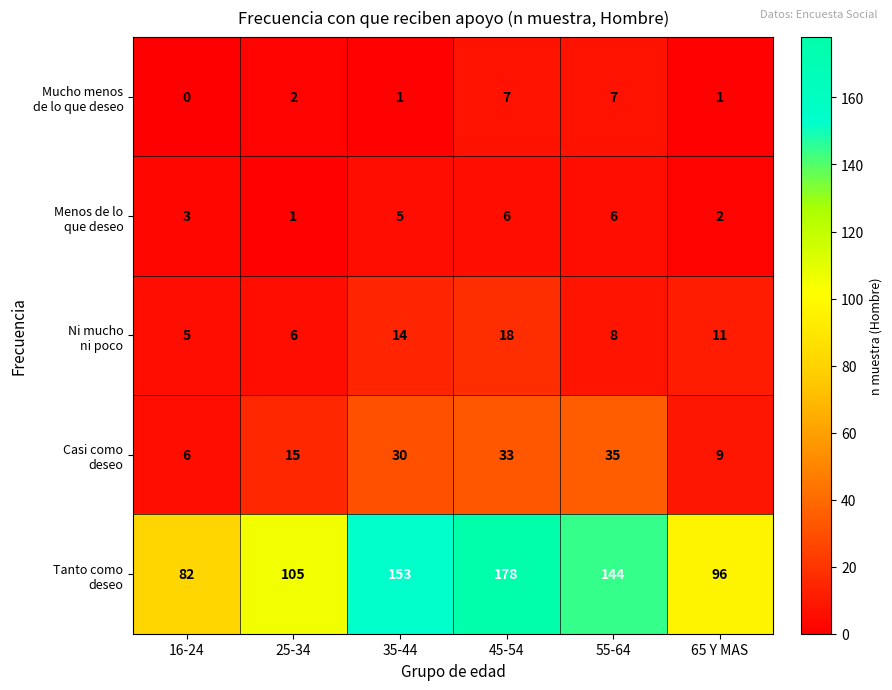

Which category has the highest value across all series?

45-54